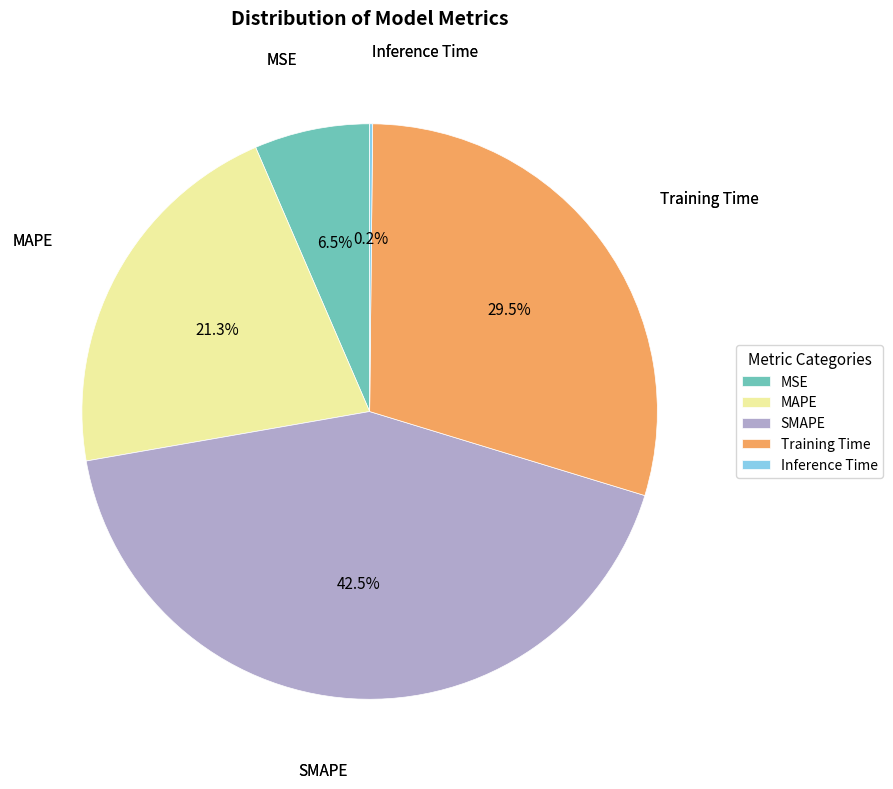

True or false: MAPE accounts for 6% of the total.

False